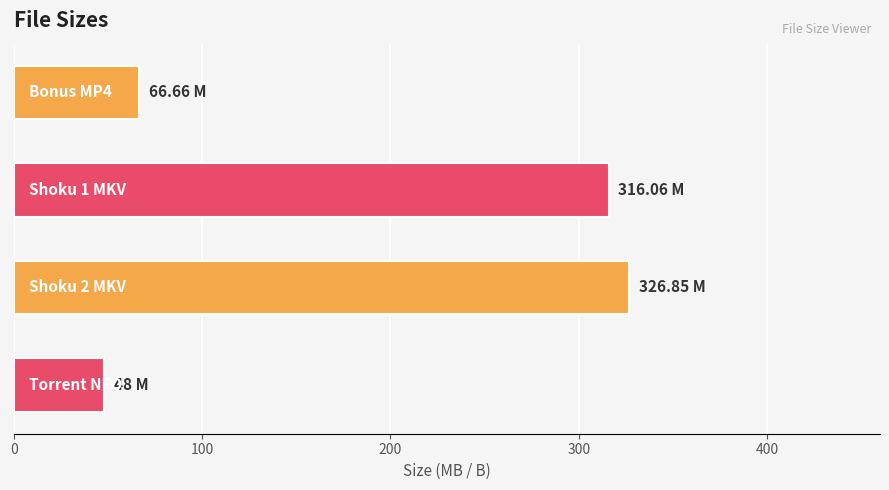

What is the minimum value shown in the chart?

48.0